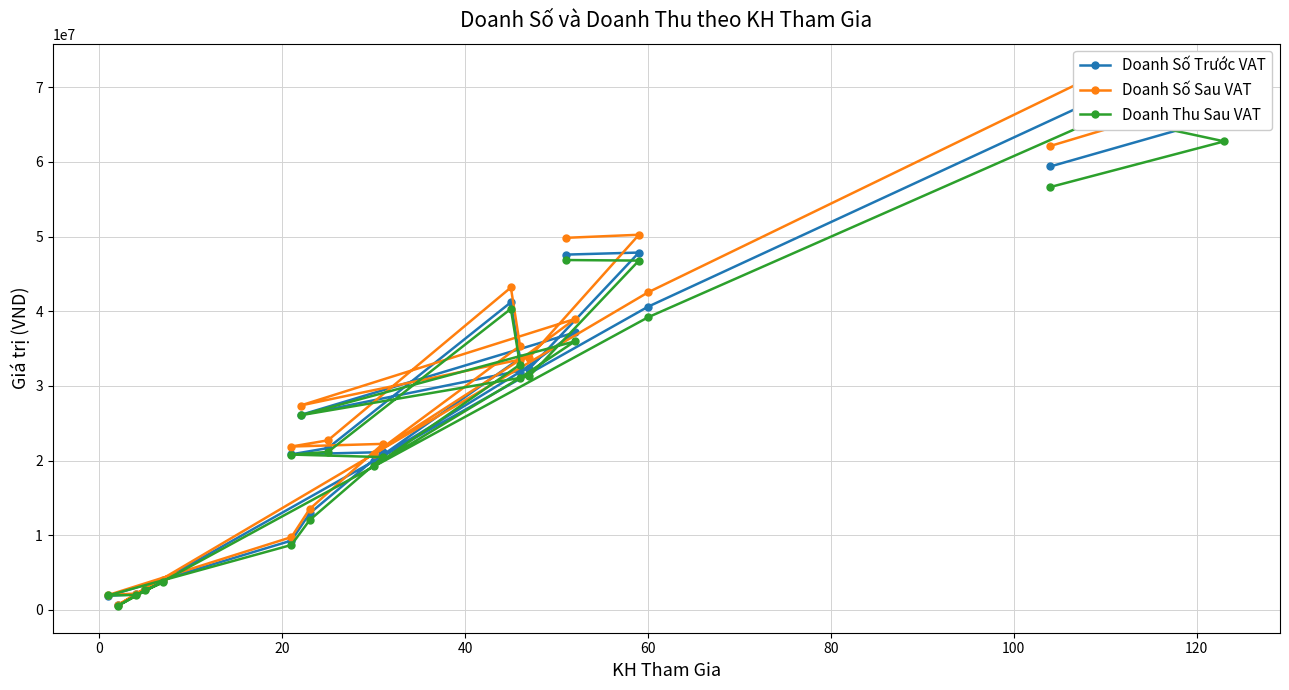

What is the average value of the Doanh Số Trước VAT series?

28252148